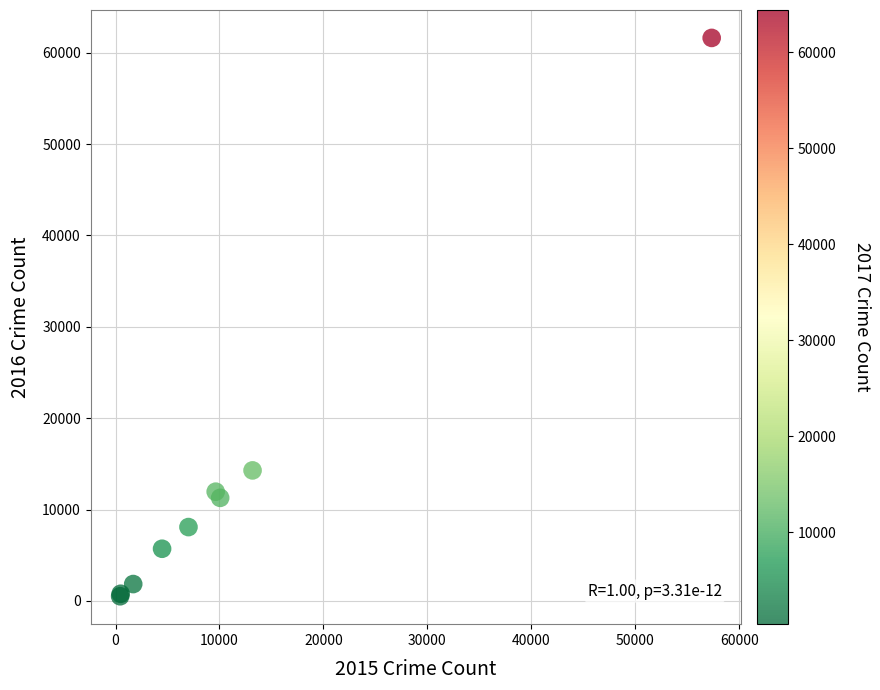

What Y value in the scatter plot is closest to 31069?

14289